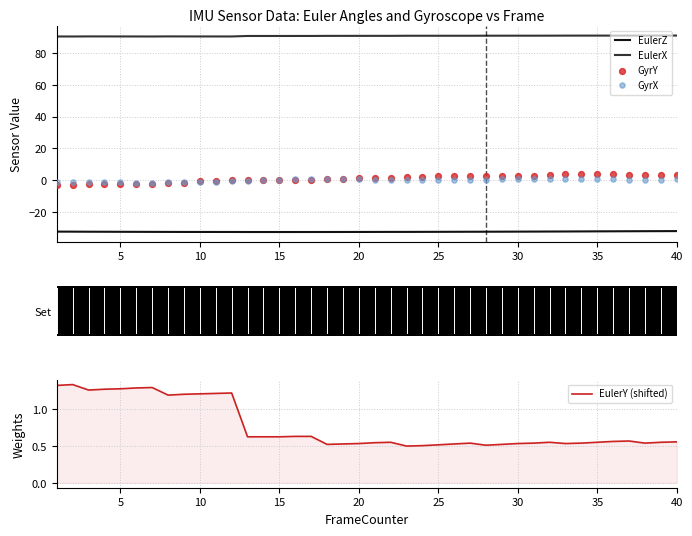

What are all the series names shown in the legend?

EulerZ, EulerX, GyrY, GyrX, EulerY (shifted)